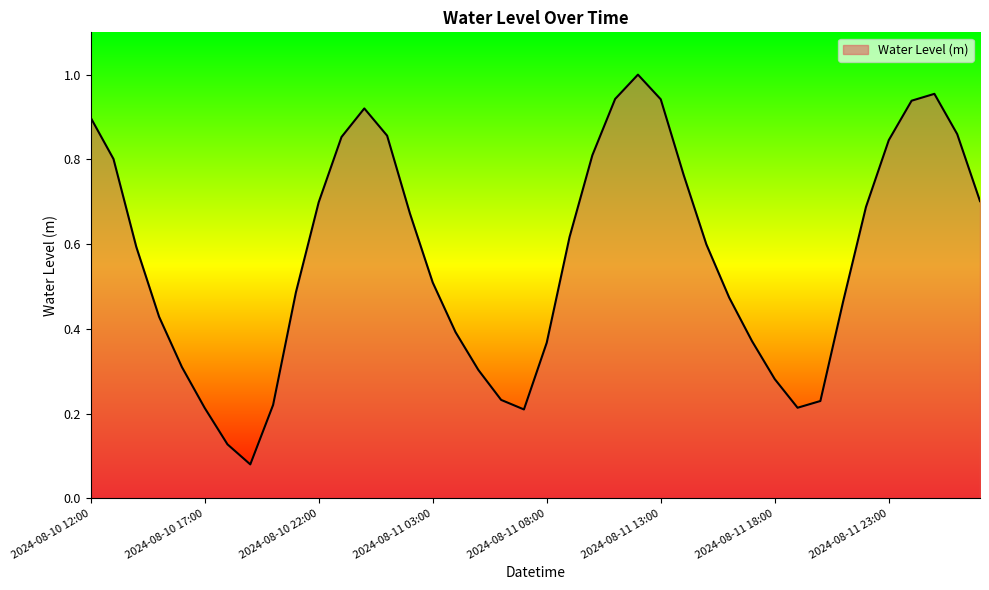

What is the label of the 11th point from the left?

2024-08-10 22:00